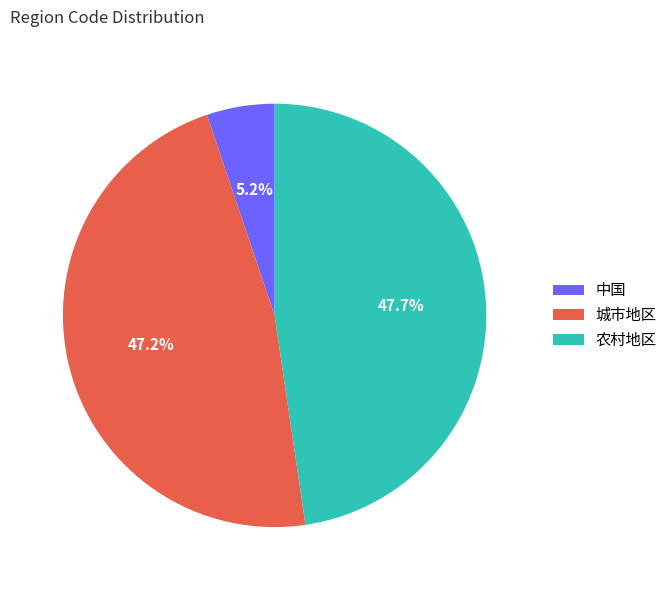

Is there any slice that represents more than half of the pie?

No